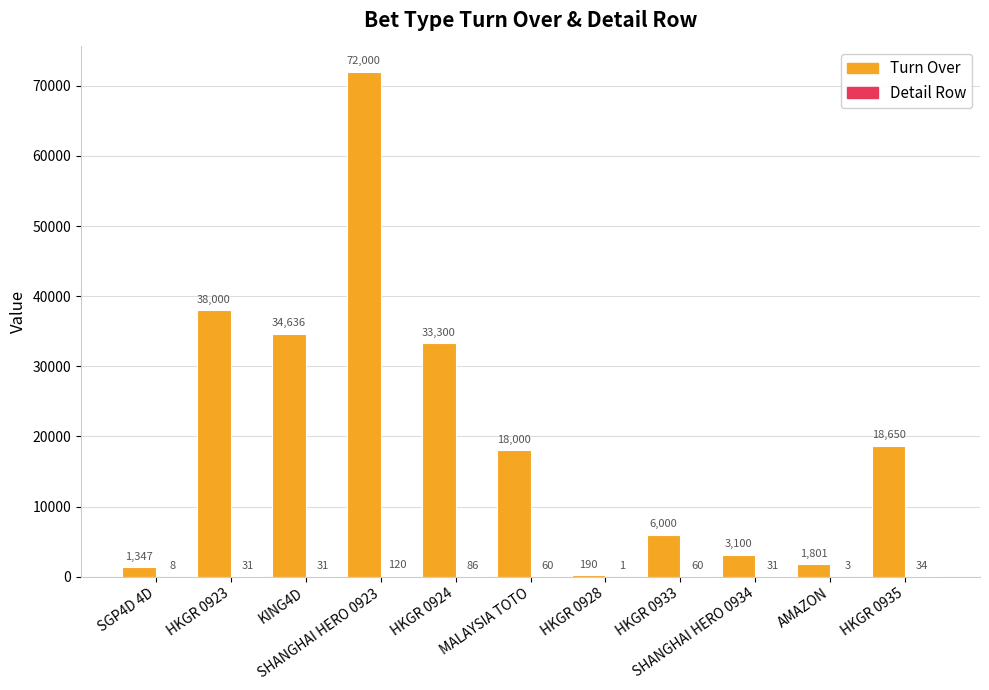

What is the maximum value shown in the chart?

72000